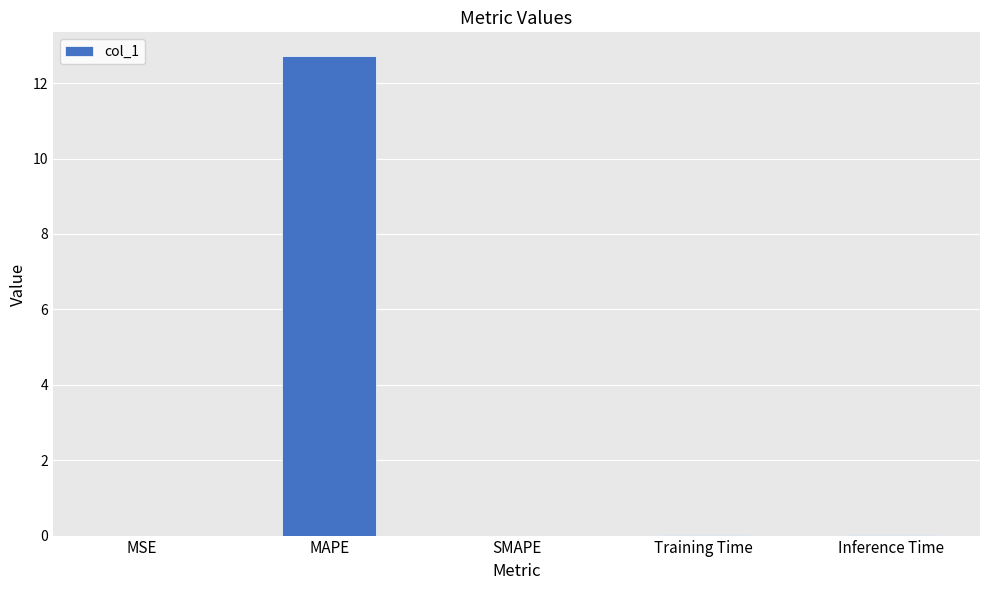

What is the greatest value displayed?

12.7